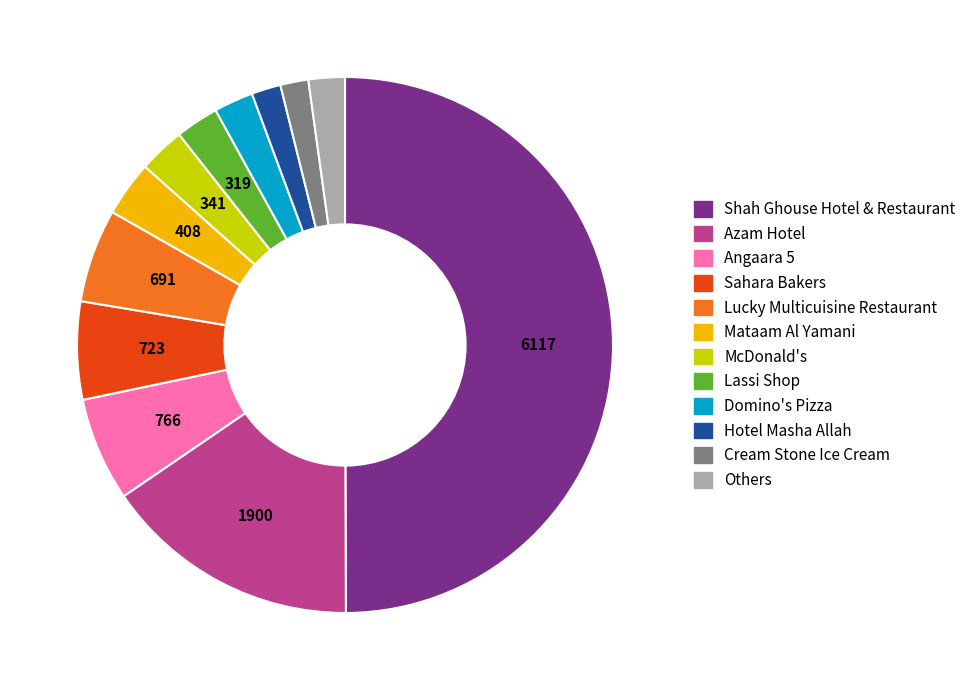

Count the number of slices in the pie.

12